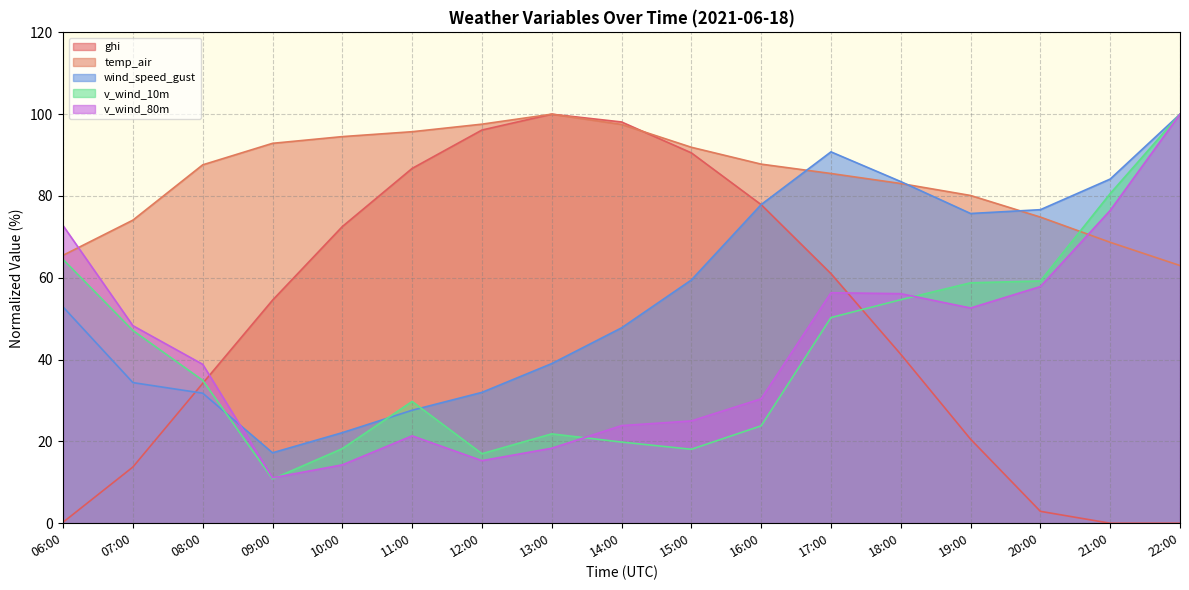

Which category has the lowest value across all series?

21:00